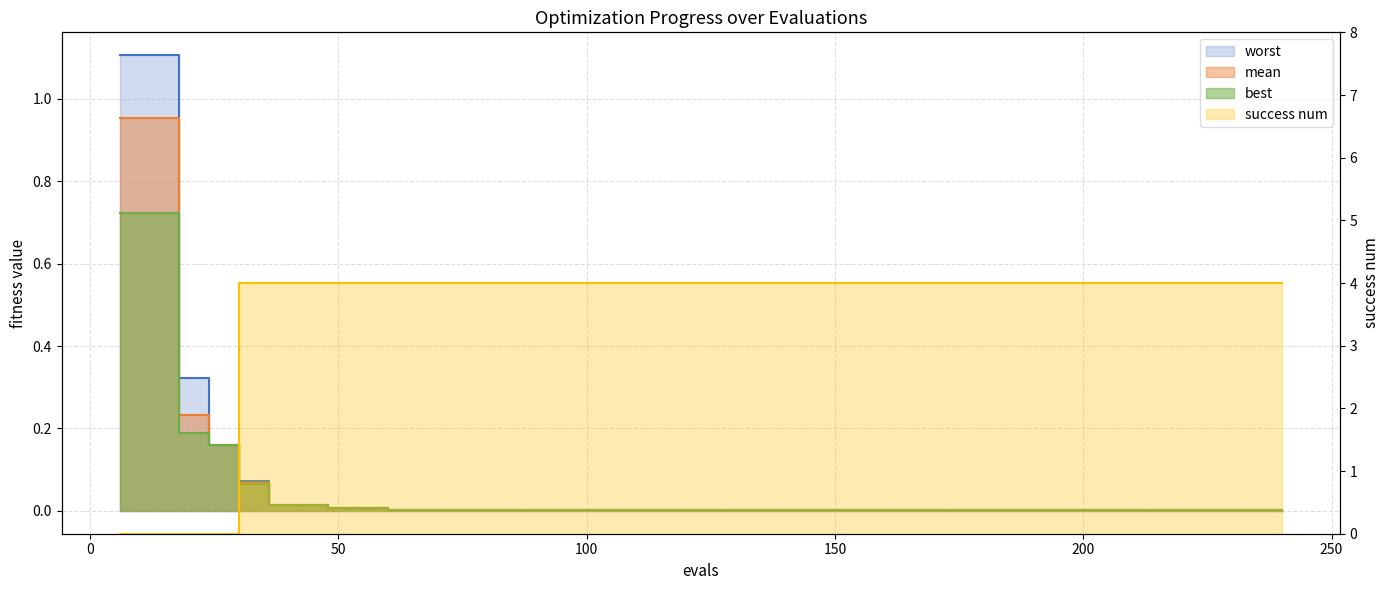

How many data points does each series have?

40